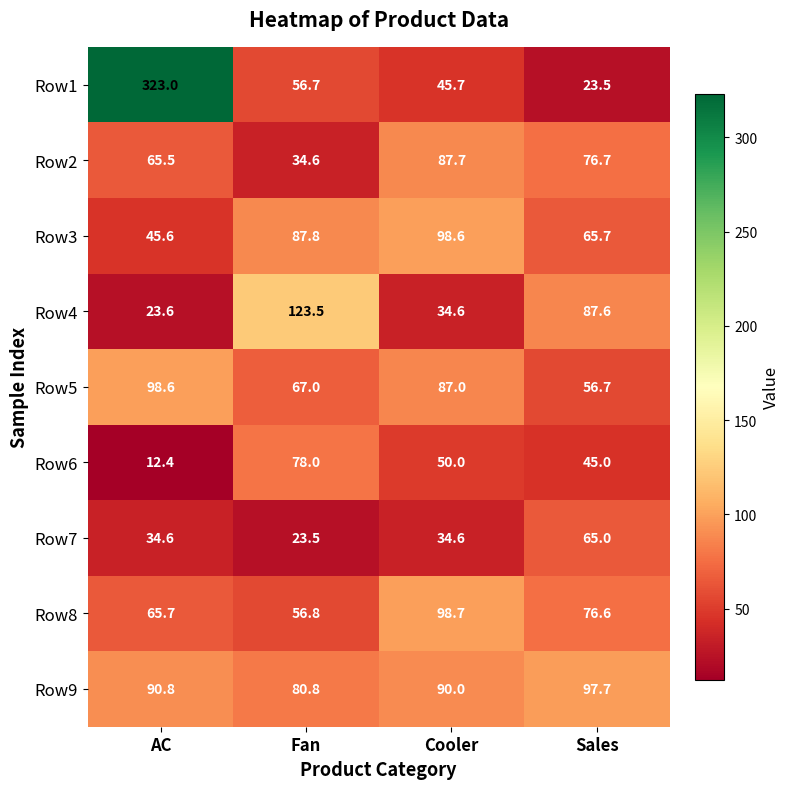

At Sales, list the series in order from smallest to largest.

Row1, Row6, Row5, Row7, Row3, Row8, Row2, Row4, Row9